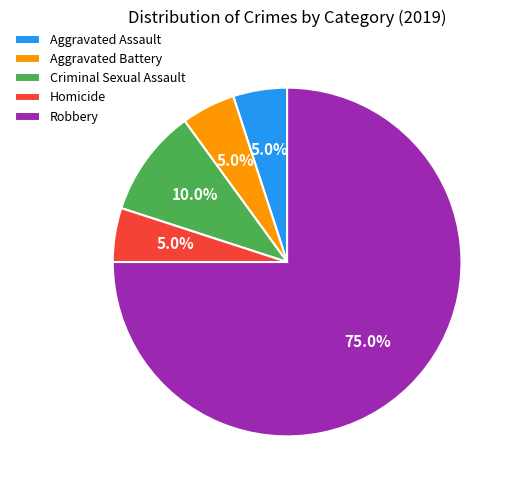

Is it true that Aggravated Battery is 5% of the pie?

True